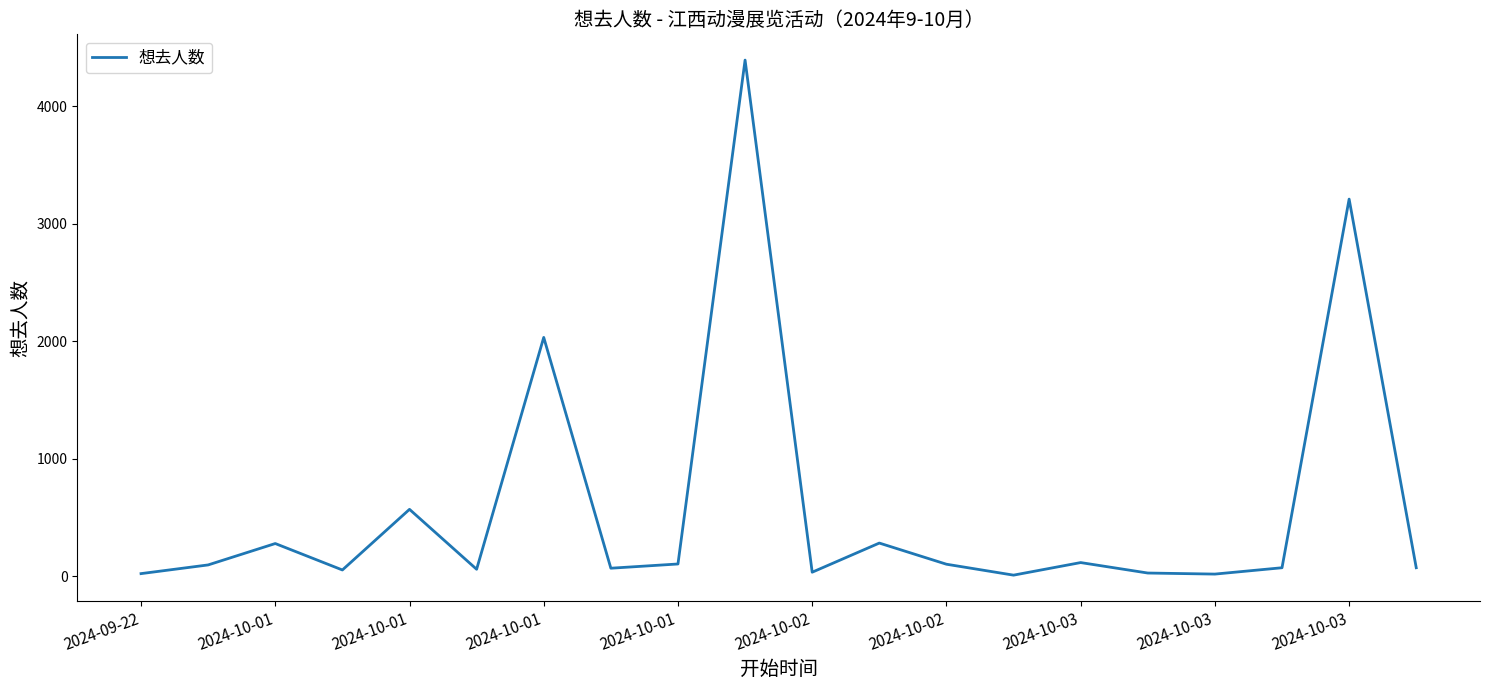

What is the maximum value shown in the chart?

4391